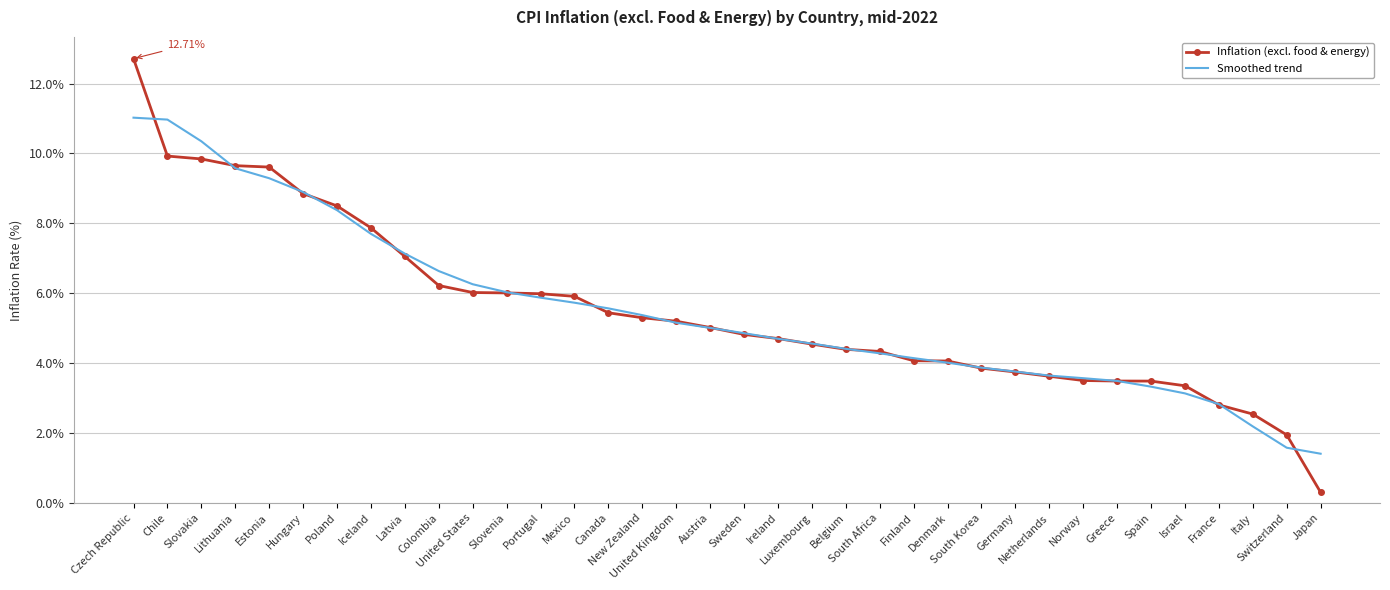

What is the greatest value displayed?

12.7